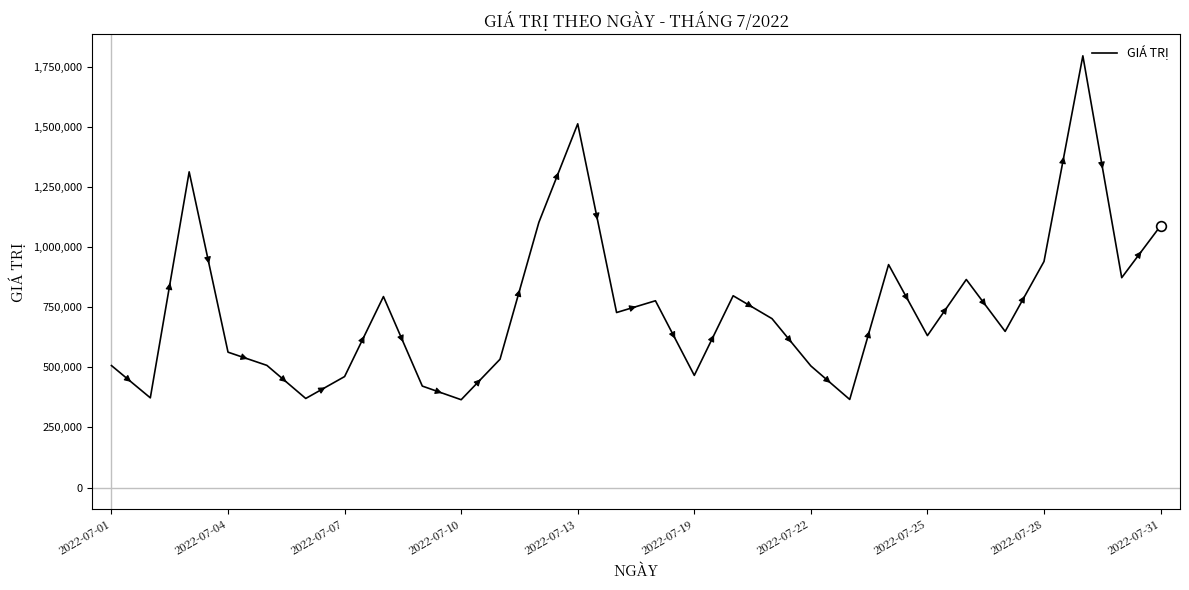

Is this an area chart (filled region under the line)?

No